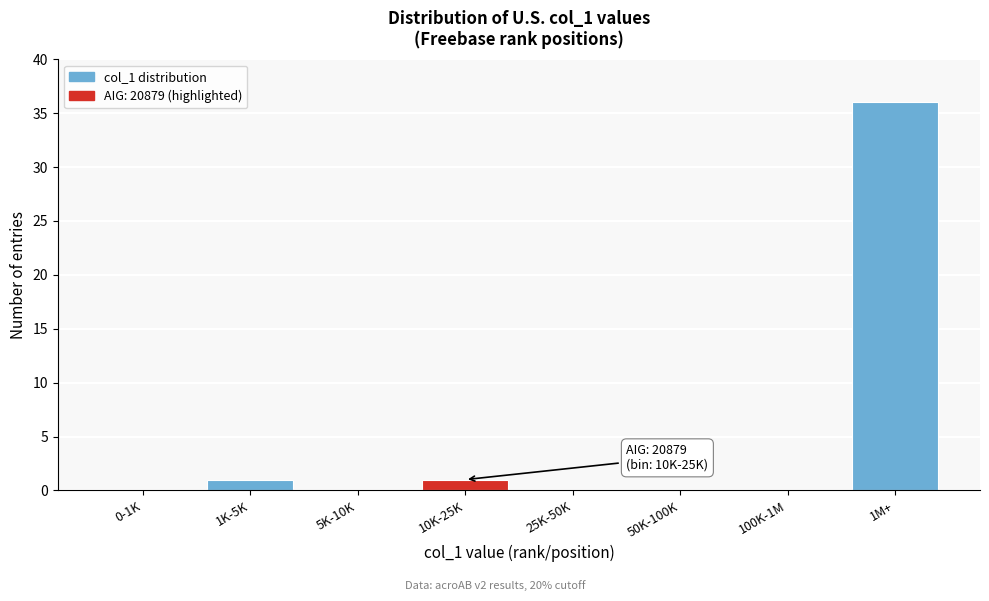

Reading right to left, transcribe all the data shown in this chart.

1M+=36	100K-1M=0	50K-100K=0	25K-50K=0	10K-25K=1	5K-10K=0	1K-5K=1	0-1K=0